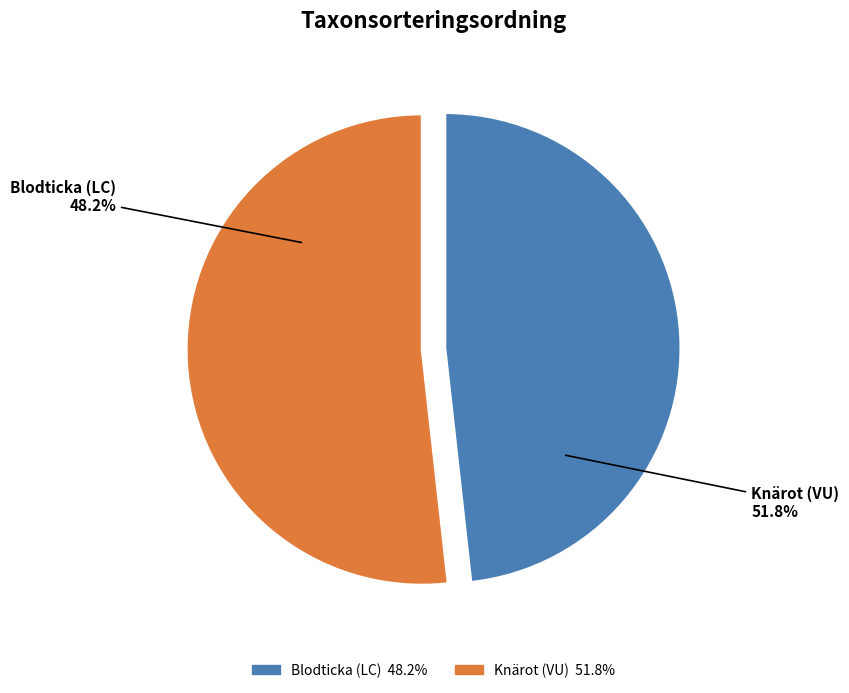

Between Blodticka (LC) and Knärot (VU), which is larger?

Knärot (VU)